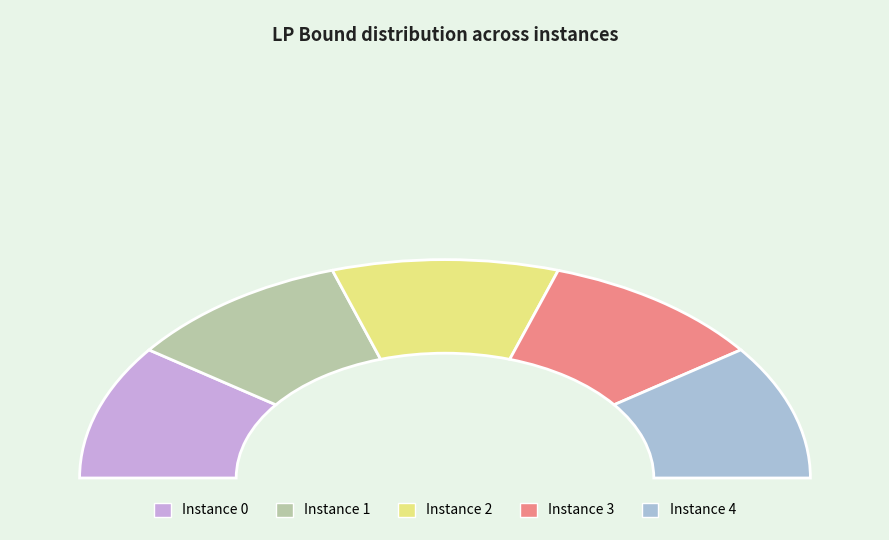

To the nearest percent, what portion does 1 represent?

20%